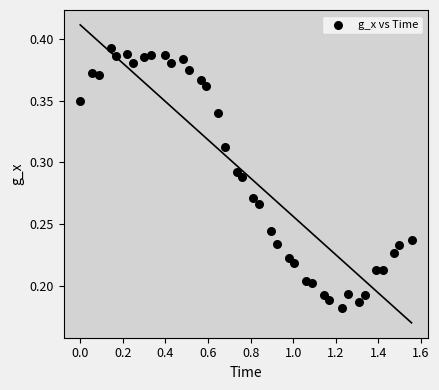

What is the range of X values (max minus min)?

1.6